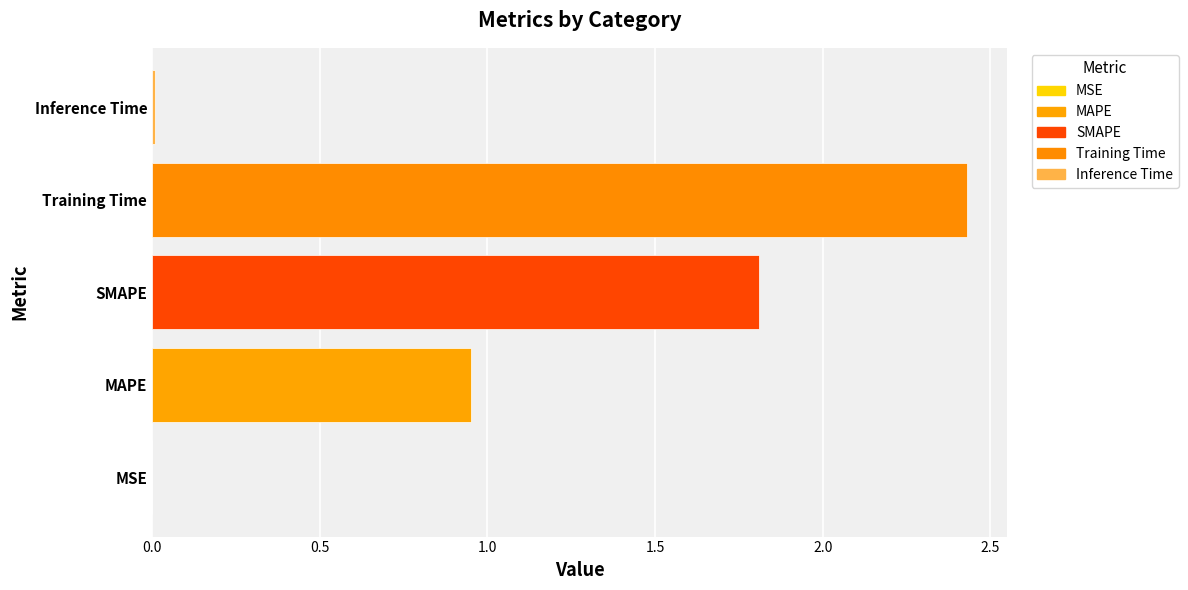

The value at Training Time is 1.1. True or false?

False